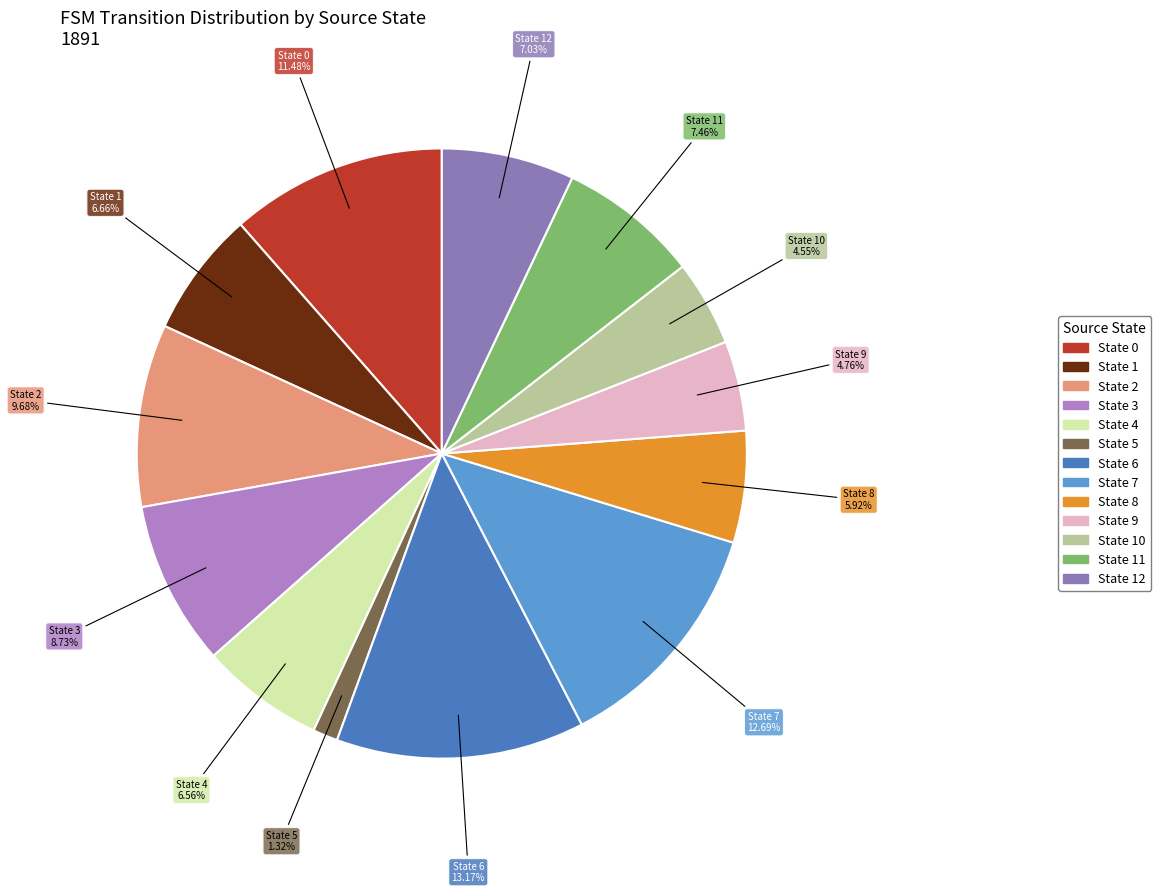

How many slices are in this pie chart?

13